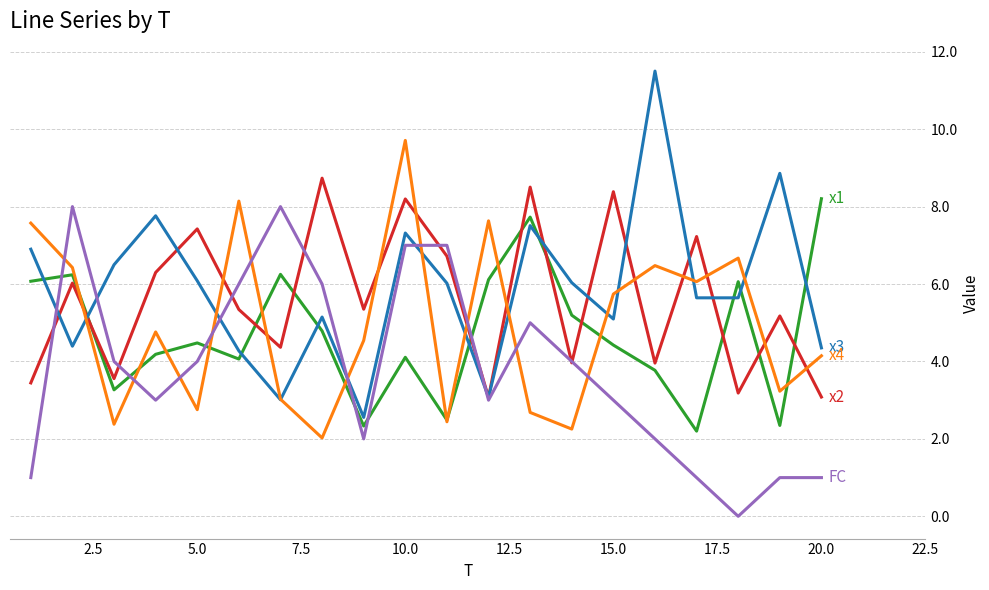

What is the maximum value shown in the chart?

11.5